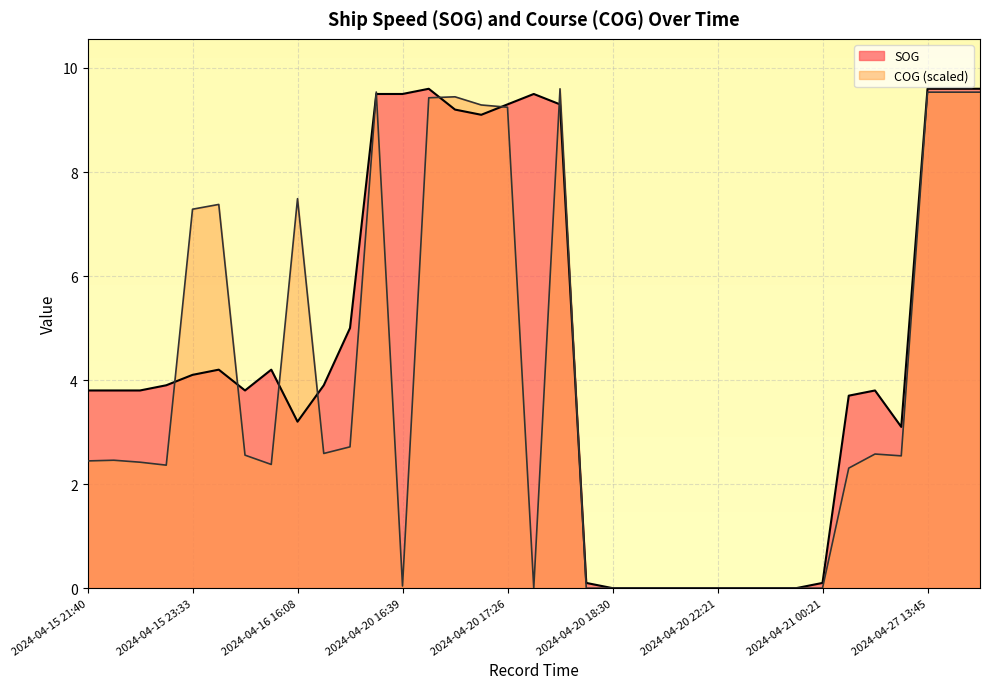

Is the value of COG at 2024-04-20 17:15 greater than the value of SOG at 2024-04-21 00:09?

Yes